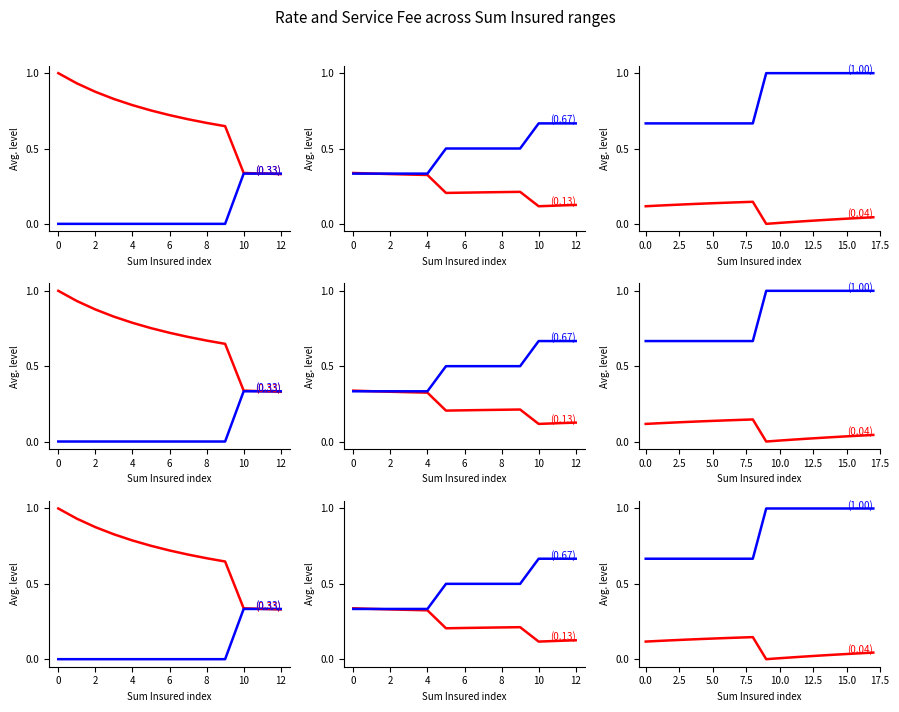

Rank the series by their maximum value, from highest to lowest.

ServiceFee, Rate